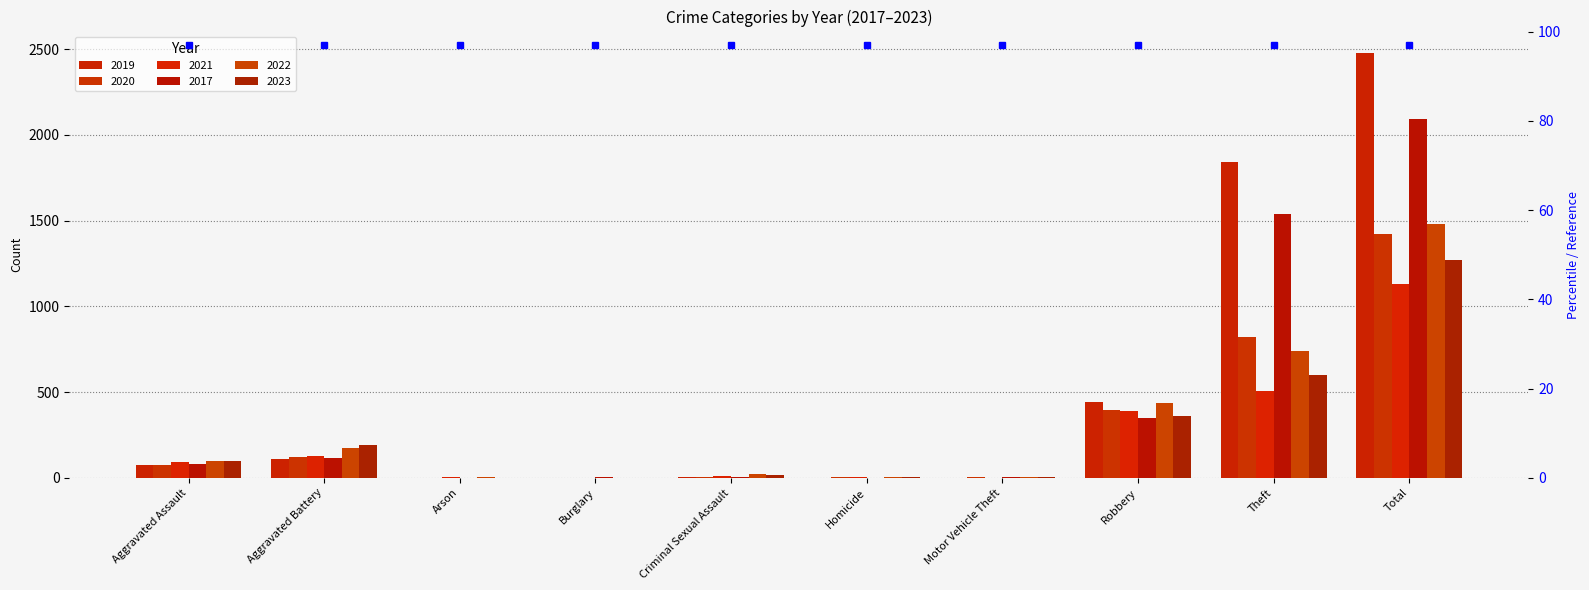

Which series has the widest spread of values?

2019